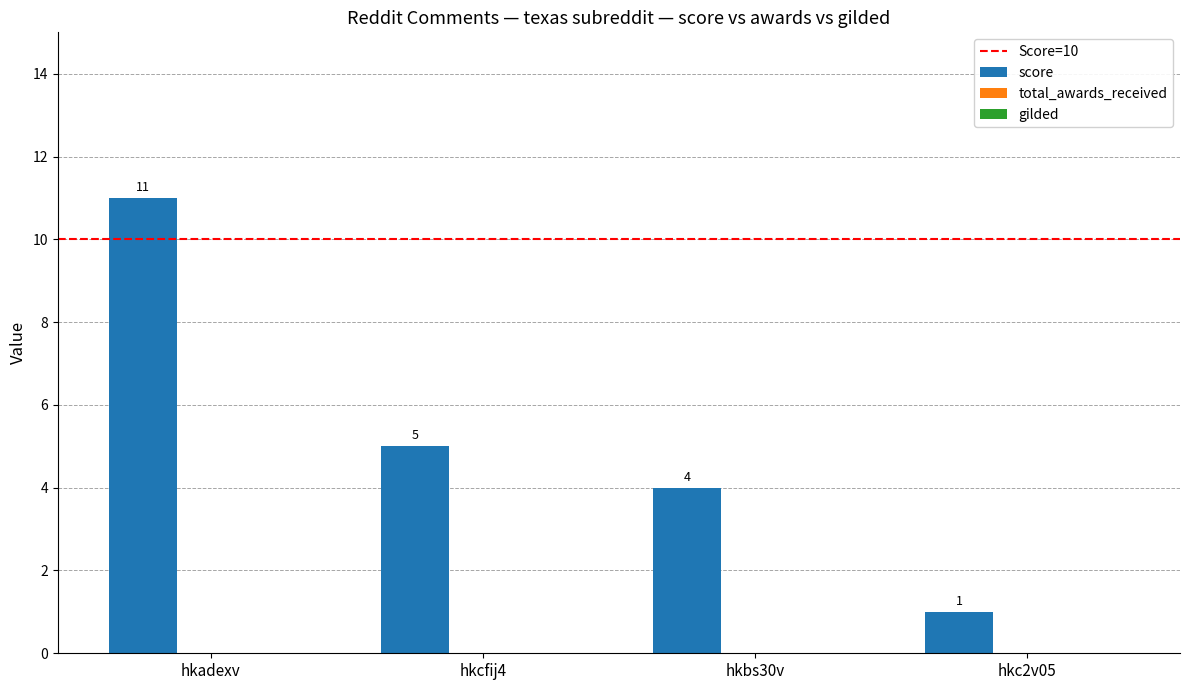

Rank the categories by value from highest to lowest.

hkadexv, hkcfij4, hkbs30v, hkc2v05